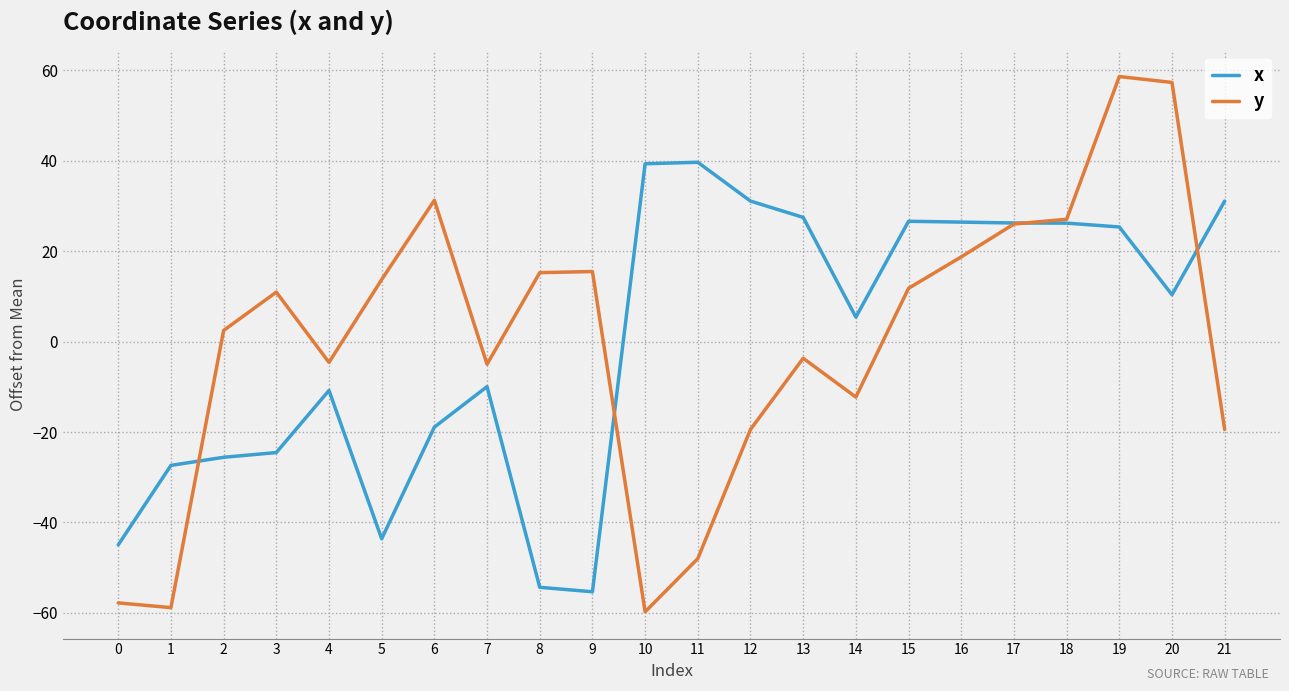

What is the sum of the y values at 2 and 18?

29.5